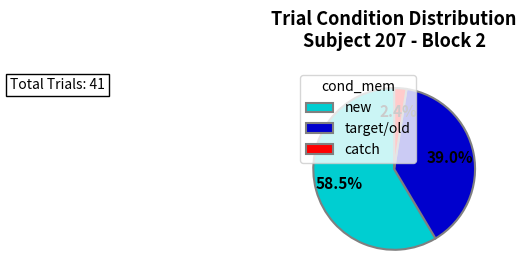

Which category has the biggest portion of the pie?

new